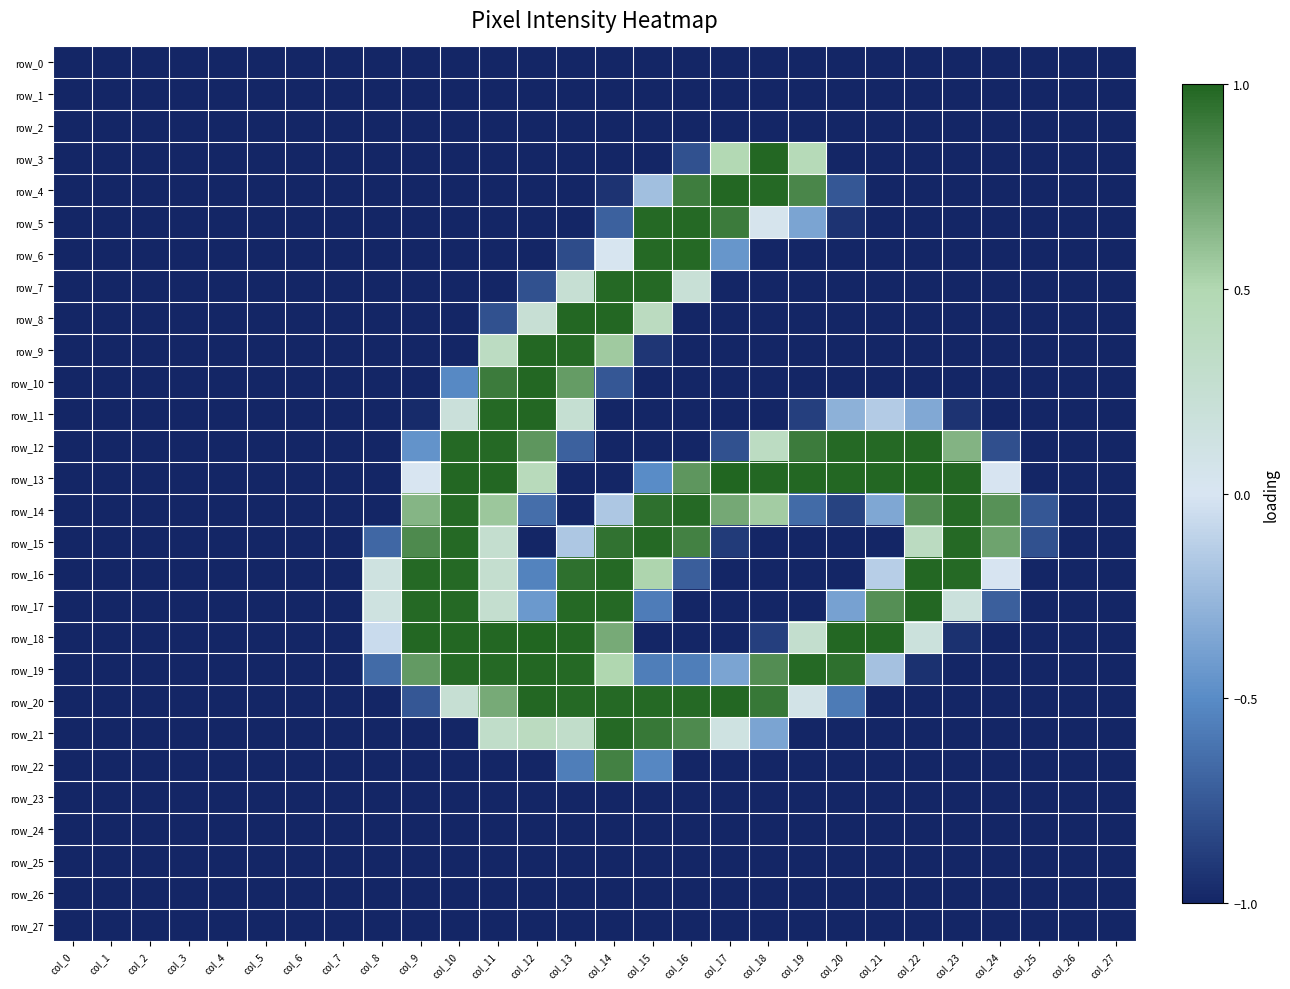

Count the number of data series in this chart.

28